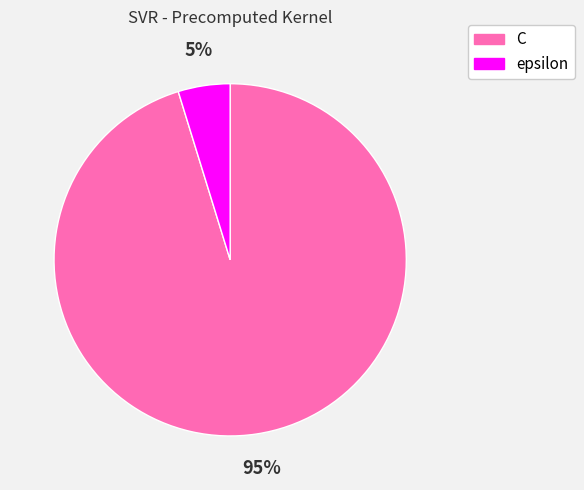

Is there a majority slice in this chart?

Yes